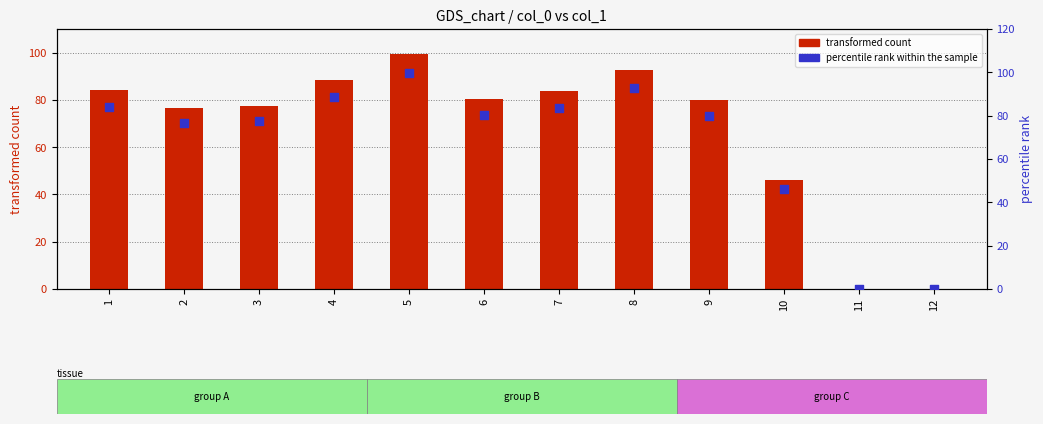

What are all the series names shown in the legend?

transformed count, percentile rank within the sample